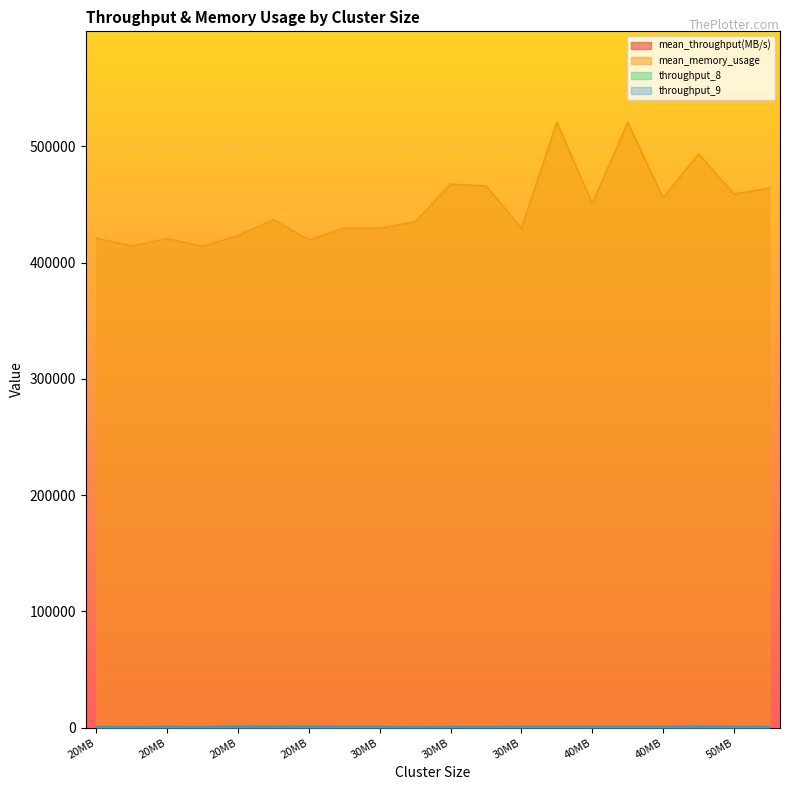

What is the sum of the mean_throughput(MB/s) values at 41943040 and 31457280?

1786.8